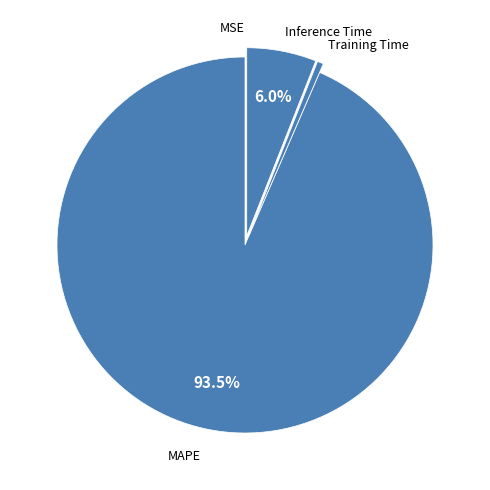

Which slice is the largest?

MAPE